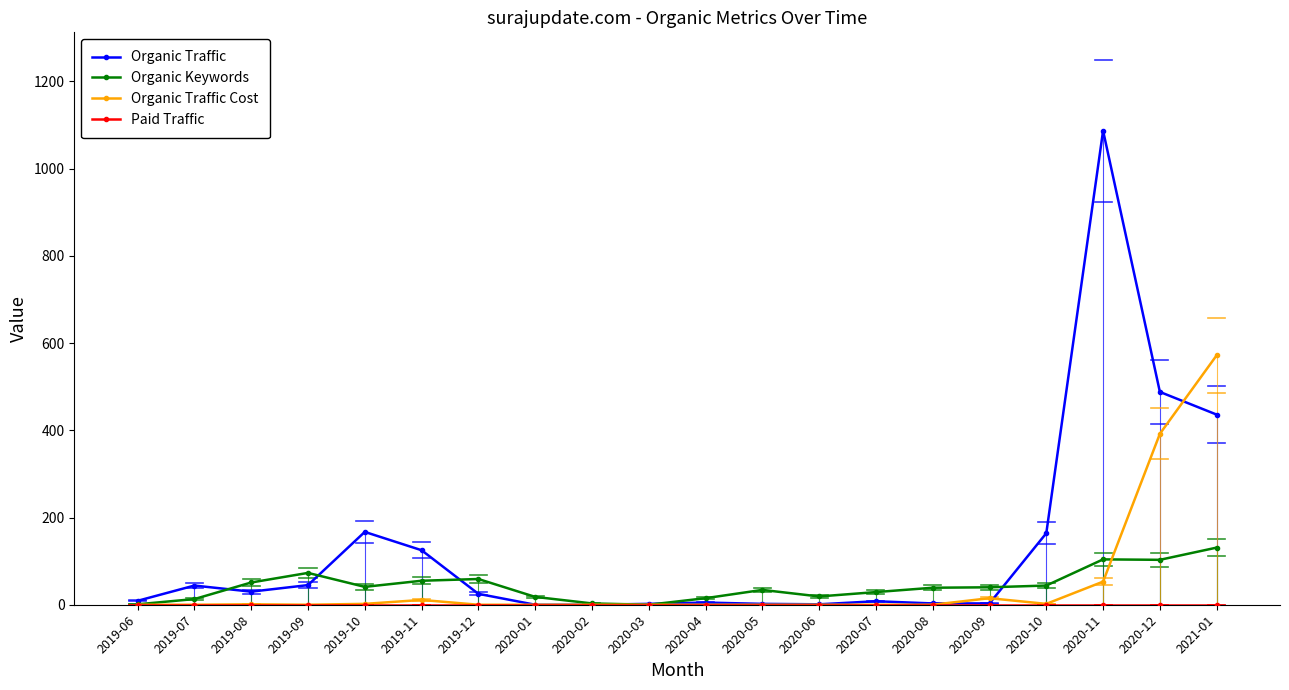

Which series has the largest range (max minus min)?

Organic Traffic